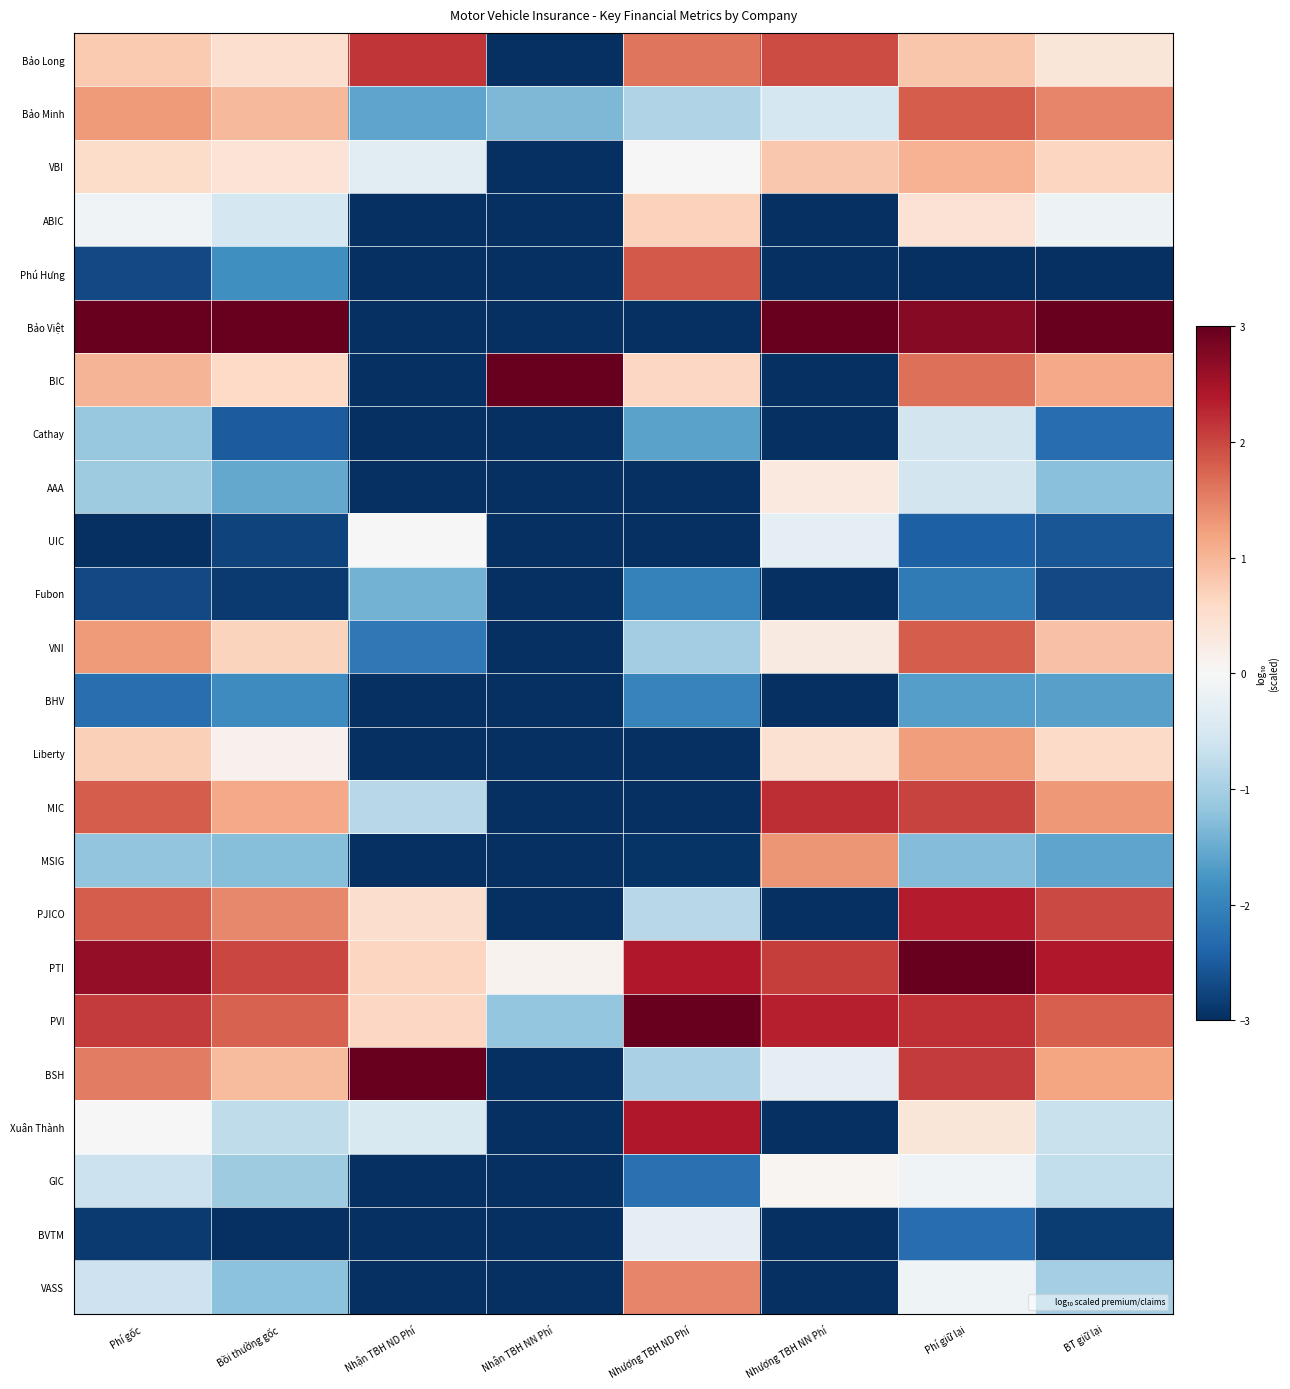

How many series are shown in this chart?

24